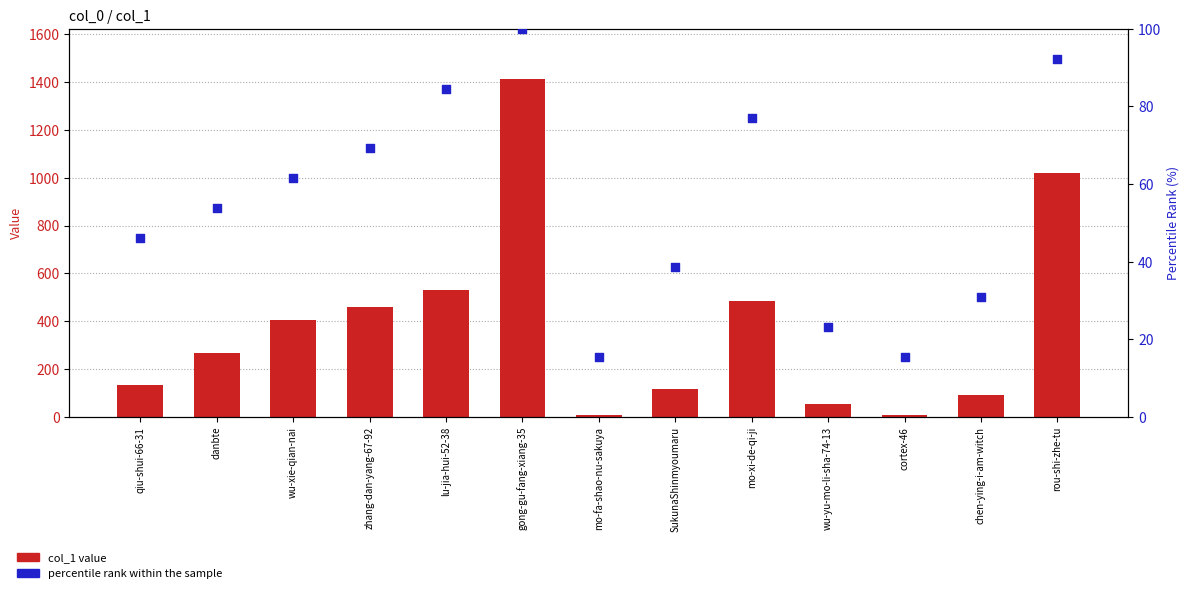

At which category is the sum across all series the highest?

gong-gu-fang-xiang-35